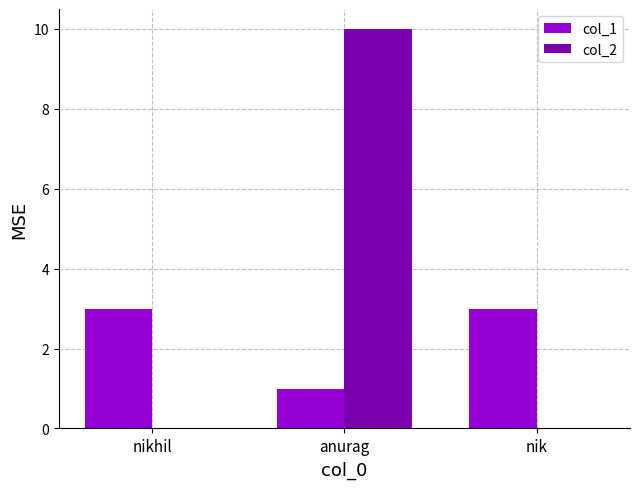

What is the total value across all series at nik?

3